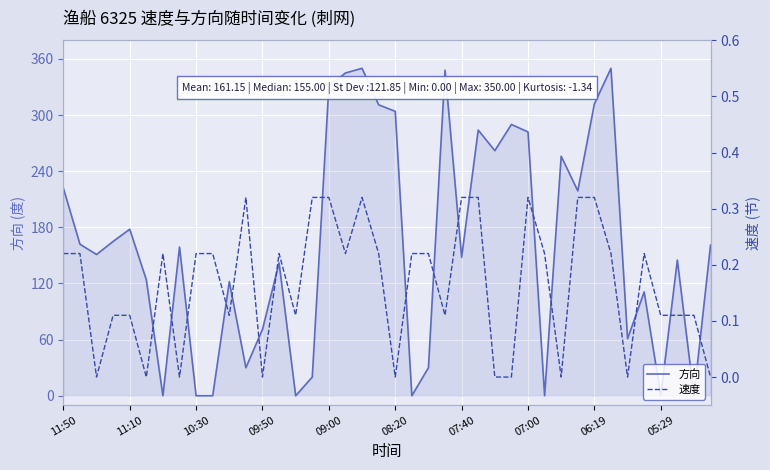

How many categories are shown in the chart?

40